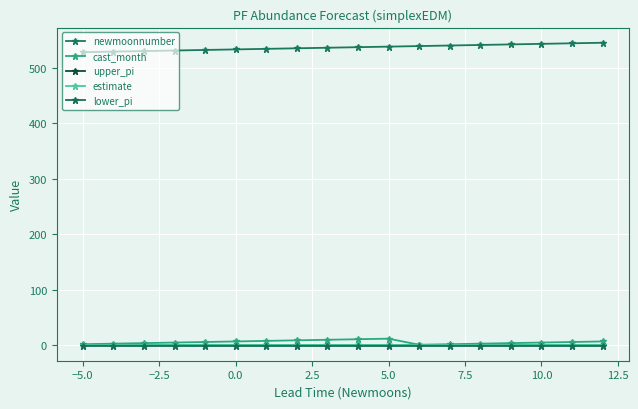

Reading left to right, list all the values displayed in this chart.

newmoonnumber: 528.0	529.0	530.0	531.0	532.0	533.0	534.0	535.0	536.0	537.0	538.0	539.0	540.0	541.0	542.0	543.0	544.0	545.0
cast_month: 2.0	3.0	4.0	5.0	6.0	7.0	8.0	9.0	10.0	11.0	12.0	1.0	2.0	3.0	4.0	5.0	6.0	7.0
upper_pi: 0.6	0.6	0.6	0.6	0.6	0.6	0.6	0.6	0.6	0.6	0.6	0.6	0.6	0.6	0.6	0.6	0.6	0.6
estimate: 0.1	0.1	0.1	0.1	0.1	0.1	0.1	0.1	0.1	0.1	0.1	0.1	0.1	0.1	0.1	0.1	0.1	0.1
lower_pi: -0.5	-0.5	-0.5	-0.5	-0.5	-0.5	-0.5	-0.5	-0.5	-0.5	-0.5	-0.5	-0.5	-0.5	-0.5	-0.5	-0.5	-0.5